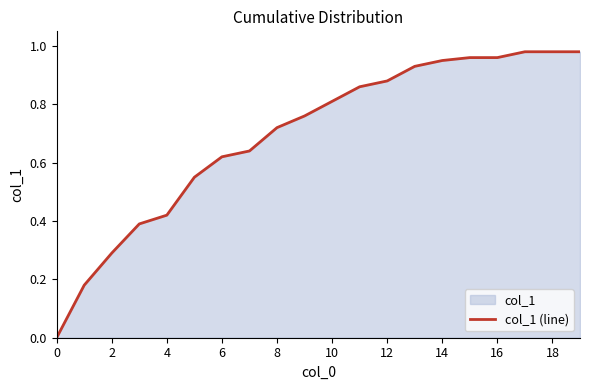

The chart shows a value of 0.5 at 12. True or false?

False